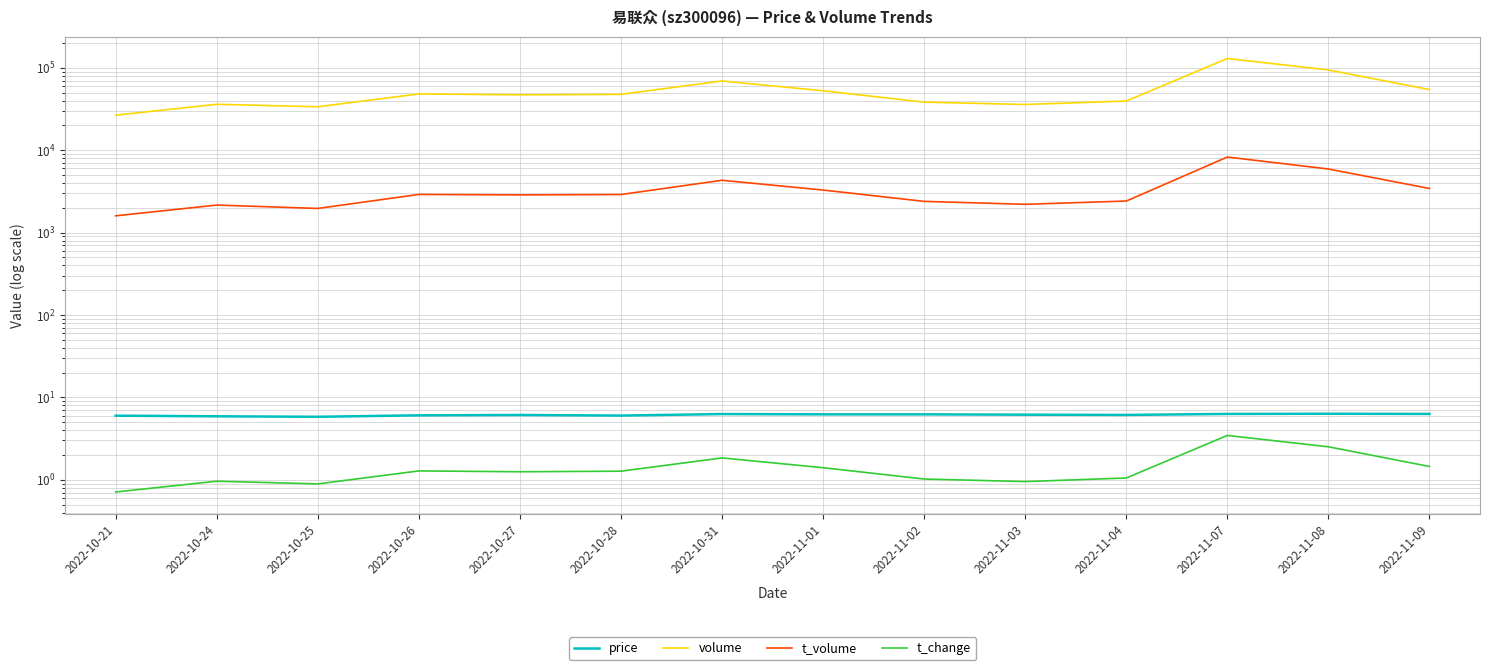

True or false: t_volume and volume intersect in this chart.

False